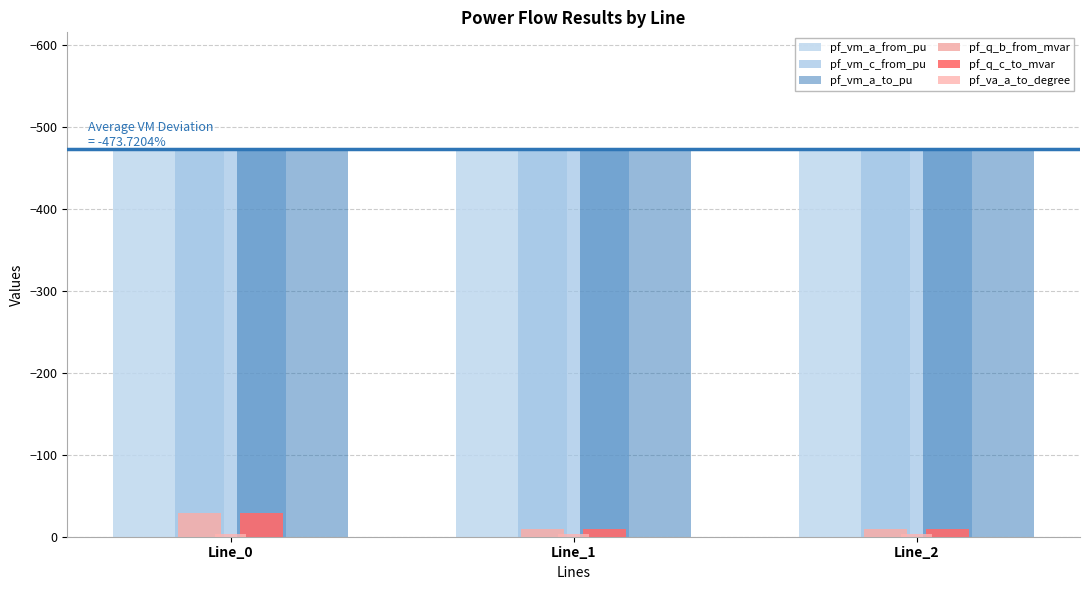

Which series has the widest spread of values?

pf_q_b_from_mvar